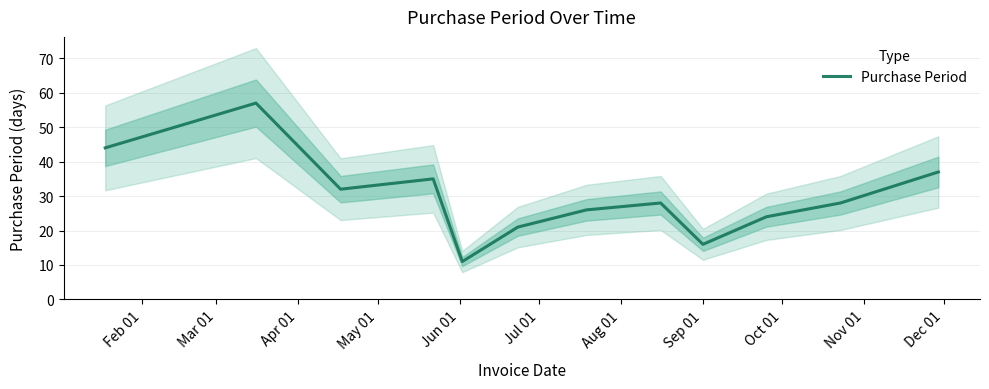

What is the maximum value for Purchase Period?

57